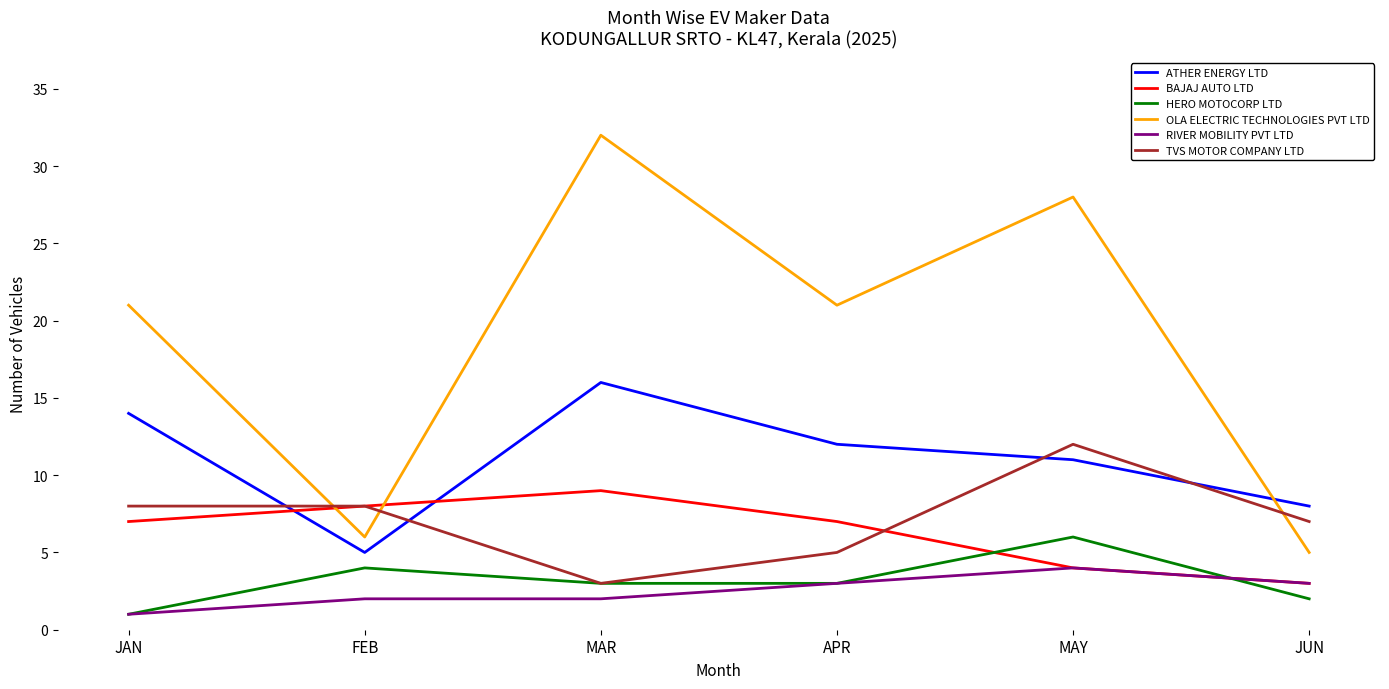

What is the difference between the highest and lowest values at MAR?

30